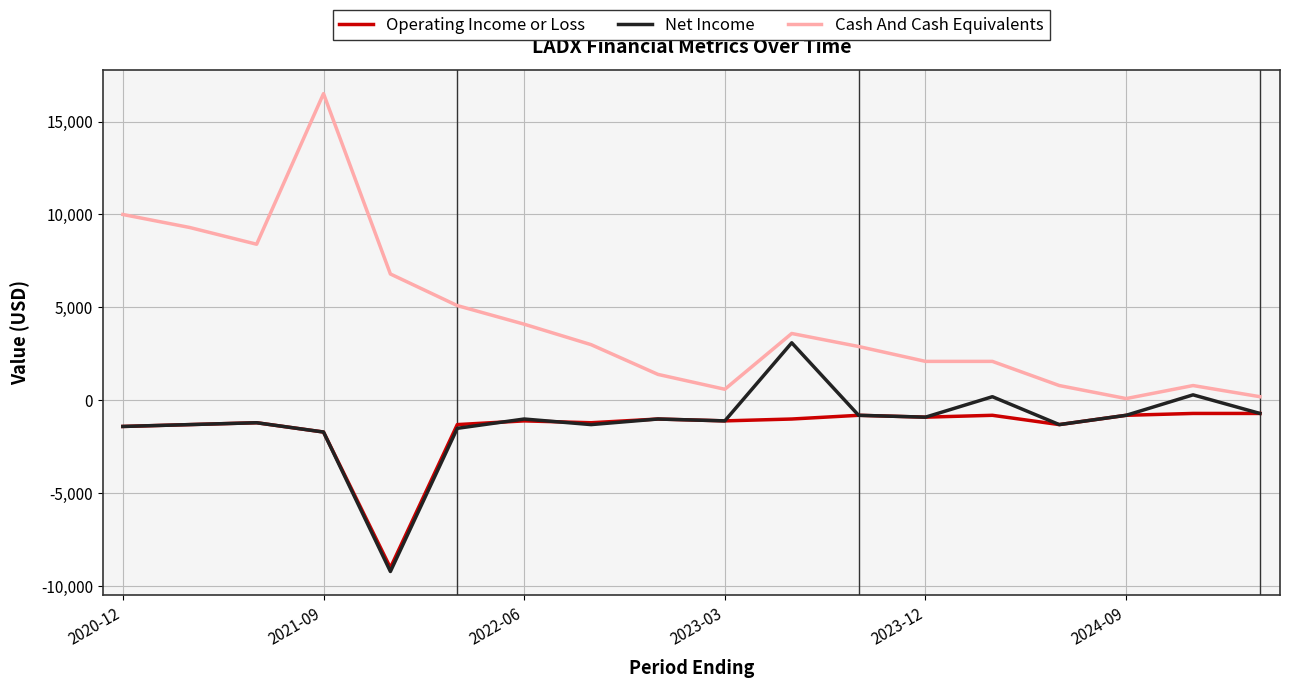

What is the minimum value shown in the chart?

-9200